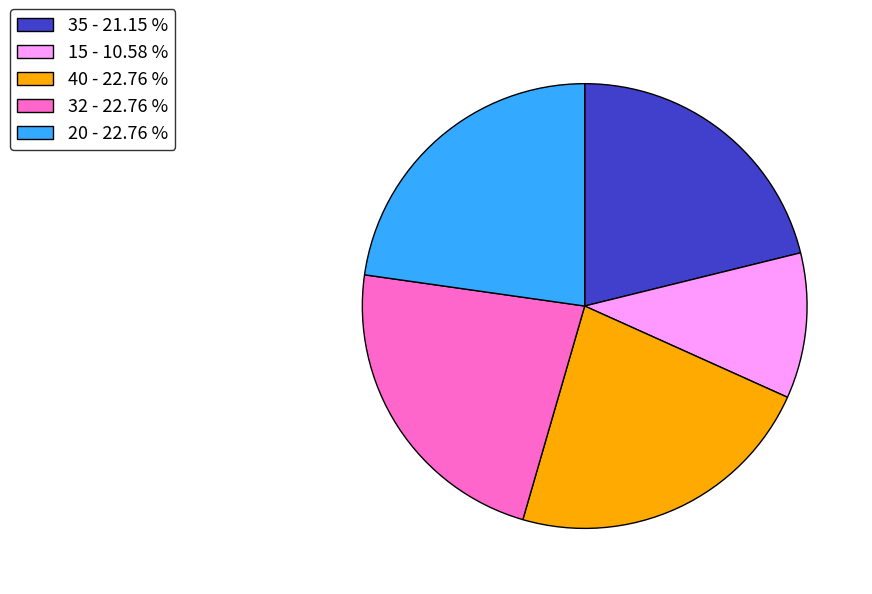

The 15 slice represents 18% of the pie. True or false?

False